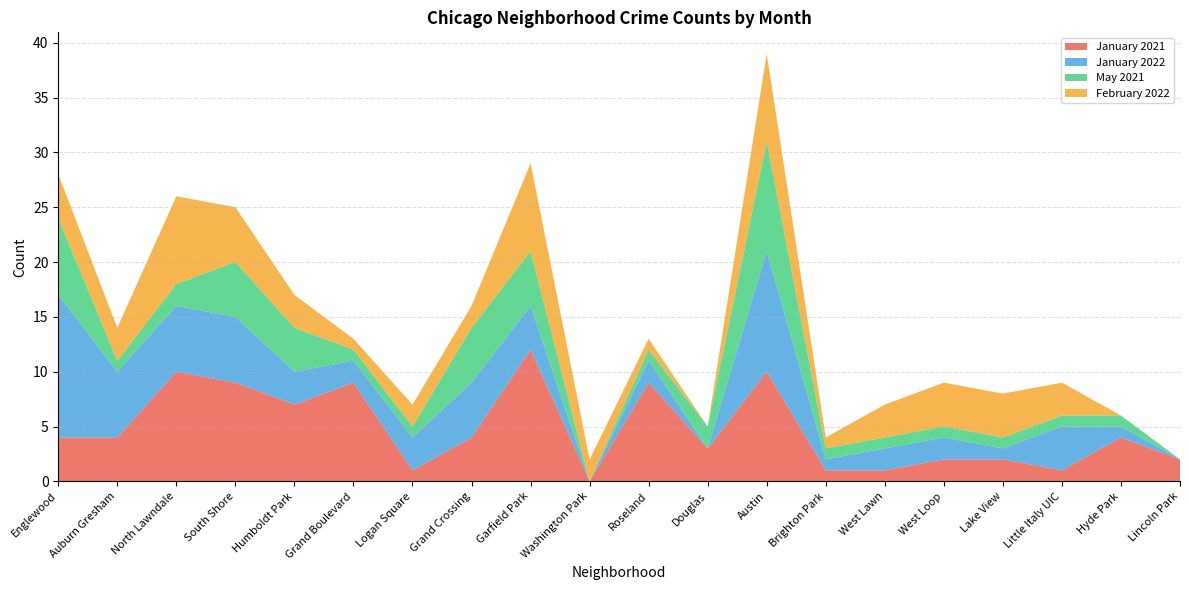

Reading right to left, transcribe all the data shown in this chart.

January 2021: Lincoln Park=2	Hyde Park=4	Little Italy UIC=1	Lake View=2	West Loop=2	West Lawn=1	Brighton Park=1	Austin=10	Douglas=3	Roseland=9	Washington Park=0	Garfield Park=12	Grand Crossing=4	Logan Square=1	Grand Boulevard=9	Humboldt Park=7	South Shore=9	North Lawndale=10	Auburn Gresham=4	Englewood=4
January 2022: Lincoln Park=0	Hyde Park=1	Little Italy UIC=4	Lake View=1	West Loop=2	West Lawn=2	Brighton Park=1	Austin=11	Douglas=0	Roseland=2	Washington Park=0	Garfield Park=4	Grand Crossing=5	Logan Square=3	Grand Boulevard=2	Humboldt Park=3	South Shore=6	North Lawndale=6	Auburn Gresham=6	Englewood=13
May 2021: Lincoln Park=0	Hyde Park=1	Little Italy UIC=1	Lake View=1	West Loop=1	West Lawn=1	Brighton Park=1	Austin=10	Douglas=2	Roseland=1	Washington Park=0	Garfield Park=5	Grand Crossing=5	Logan Square=1	Grand Boulevard=1	Humboldt Park=4	South Shore=5	North Lawndale=2	Auburn Gresham=1	Englewood=7
February 2022: Lincoln Park=0	Hyde Park=0	Little Italy UIC=3	Lake View=4	West Loop=4	West Lawn=3	Brighton Park=1	Austin=8	Douglas=0	Roseland=1	Washington Park=2	Garfield Park=8	Grand Crossing=2	Logan Square=2	Grand Boulevard=1	Humboldt Park=3	South Shore=5	North Lawndale=8	Auburn Gresham=3	Englewood=4